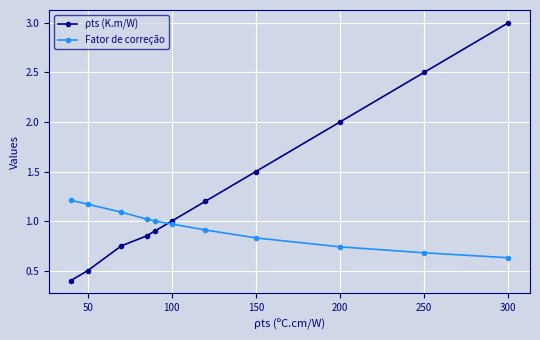

Which series has the widest spread of values?

ρts (K.m/W)